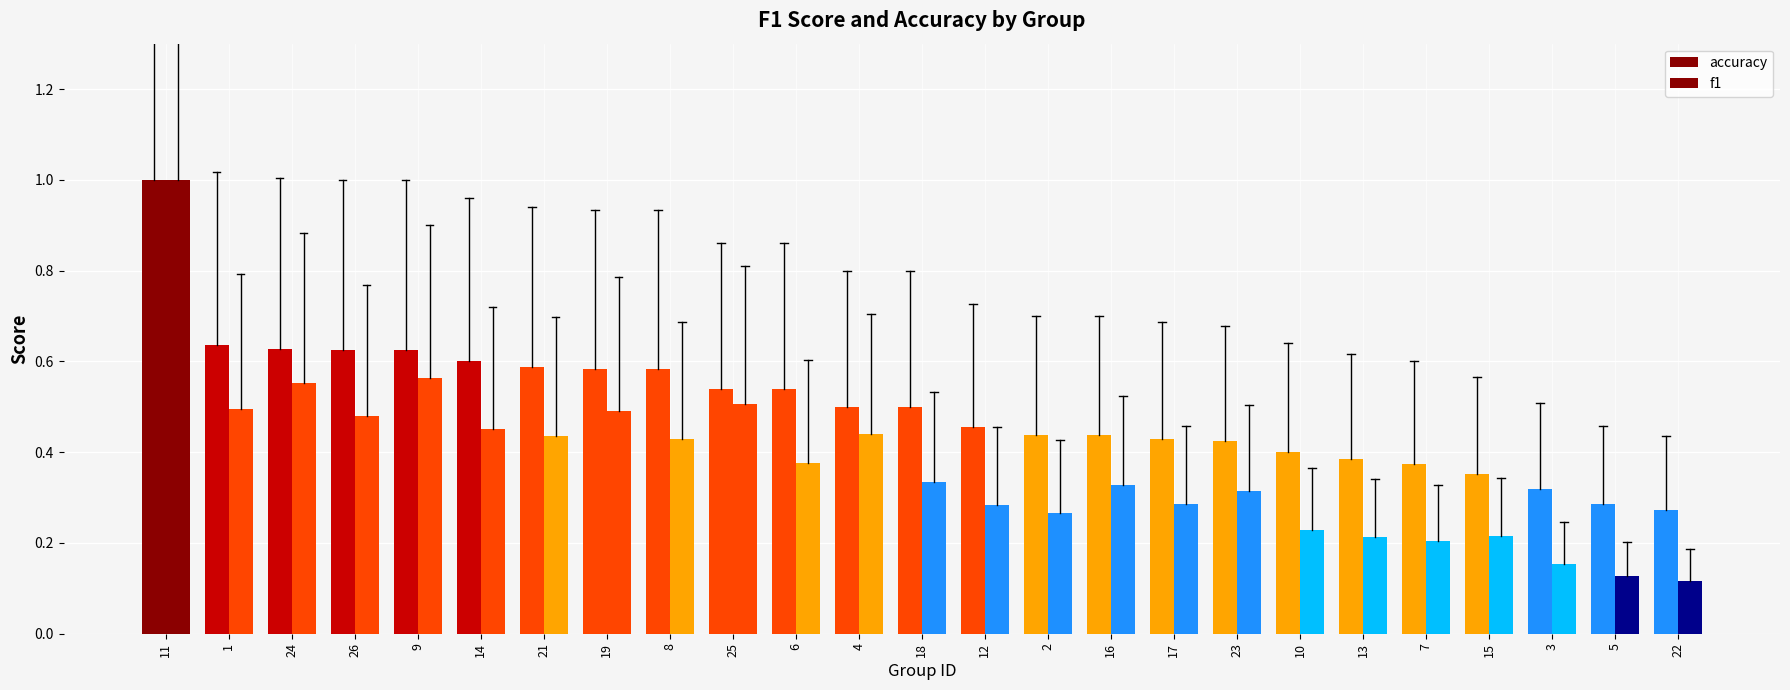

The f1 series shows 0.5 at 19. True or false?

True